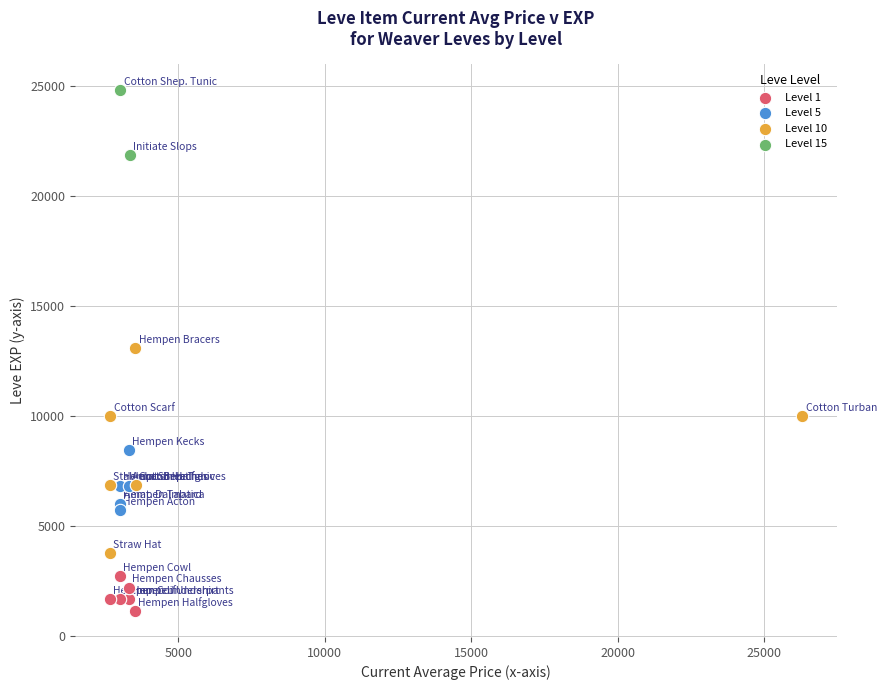

What are all the series names shown in the legend?

Level 1, Level 5, Level 10, Level 15